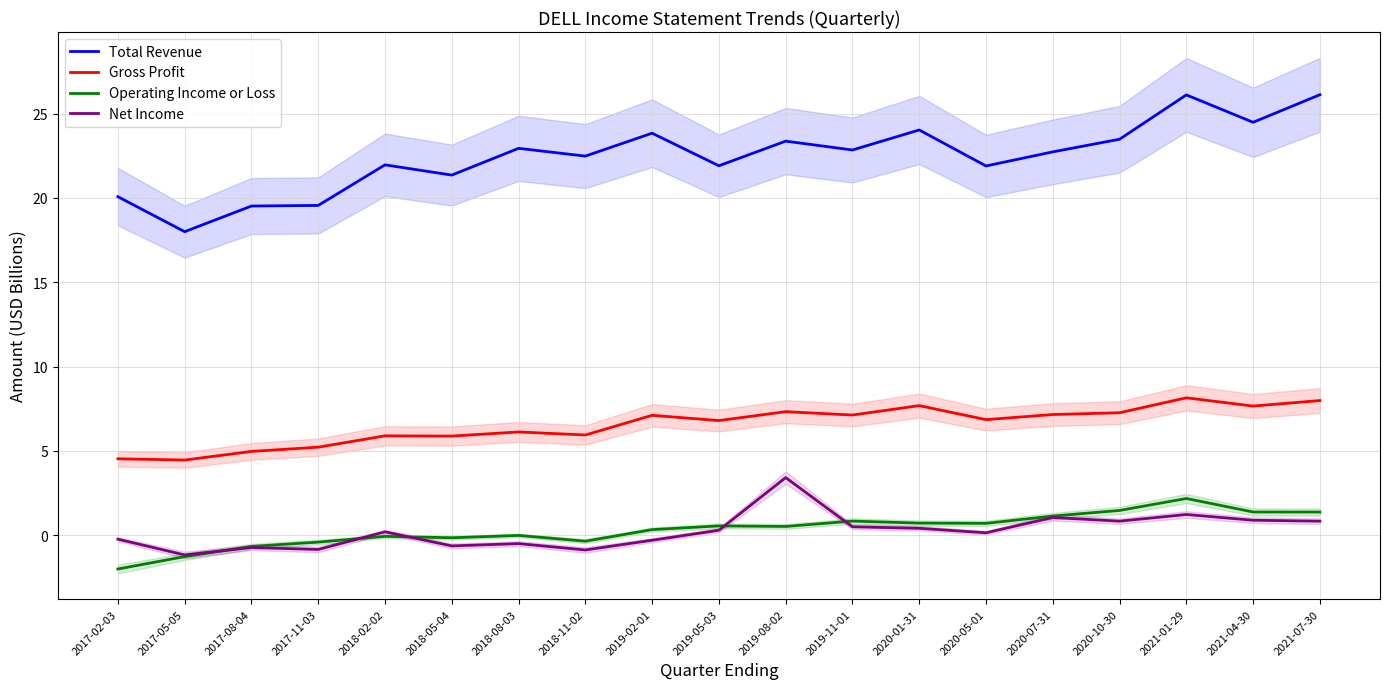

Count the number of categories in the chart.

19